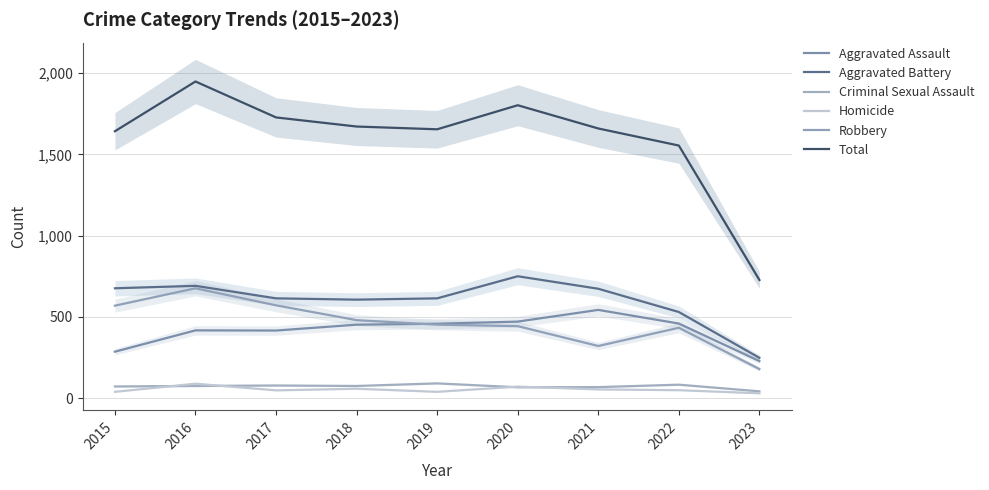

At which category does Homicide reach its first local valley?

2017